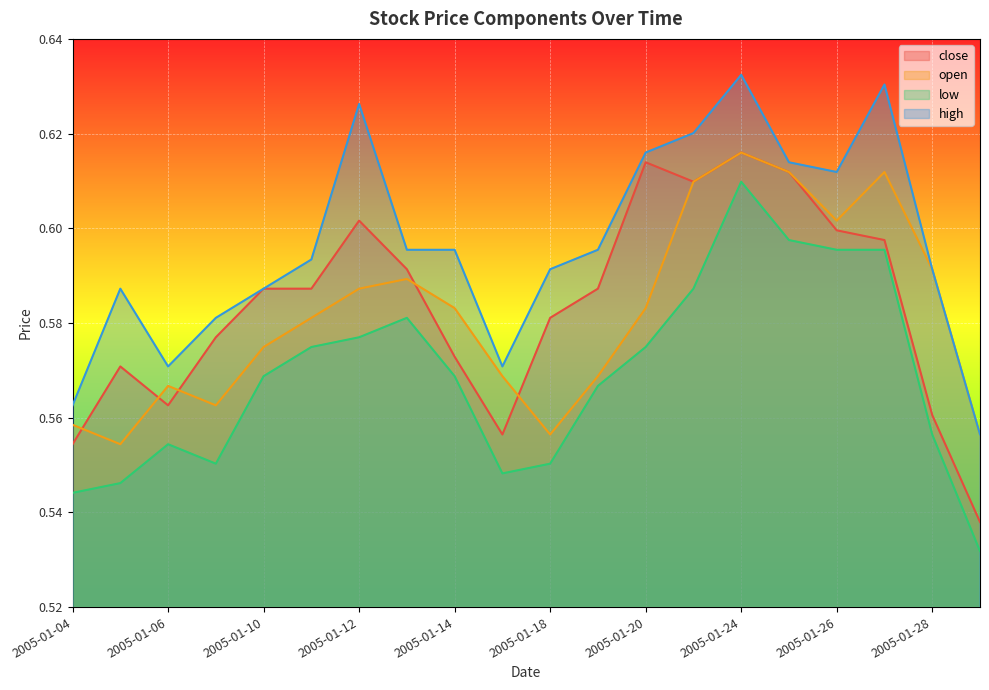

How many interior local valleys does the open series have?

4